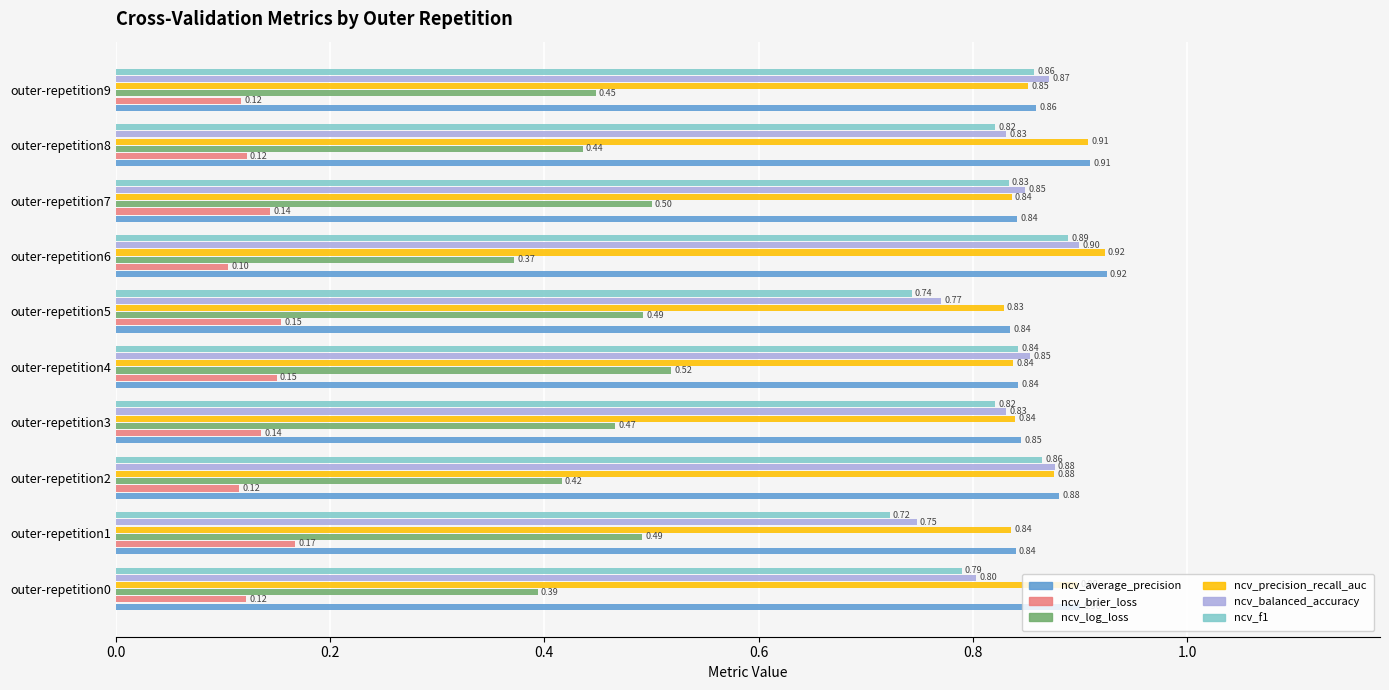

Rank the series at outer-repetition3 from lowest to highest value.

ncv_brier_loss, ncv_log_loss, ncv_f1, ncv_balanced_accuracy, ncv_precision_recall_auc, ncv_average_precision